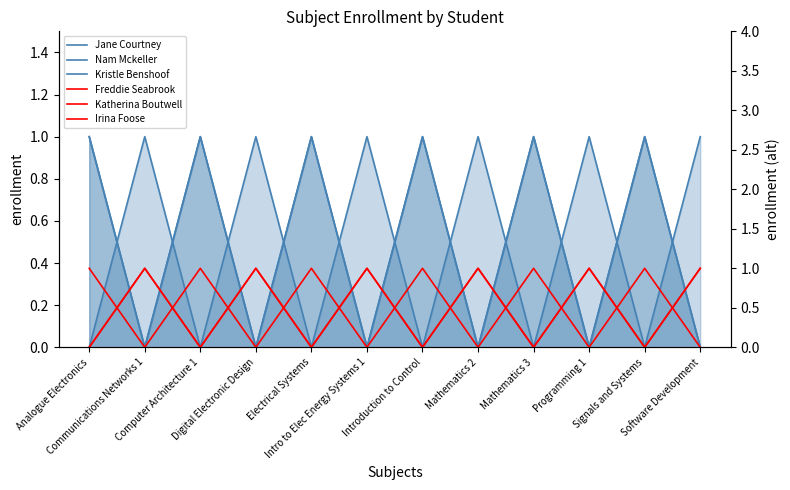

How many Irina Foose values are between 0 and 1?

12